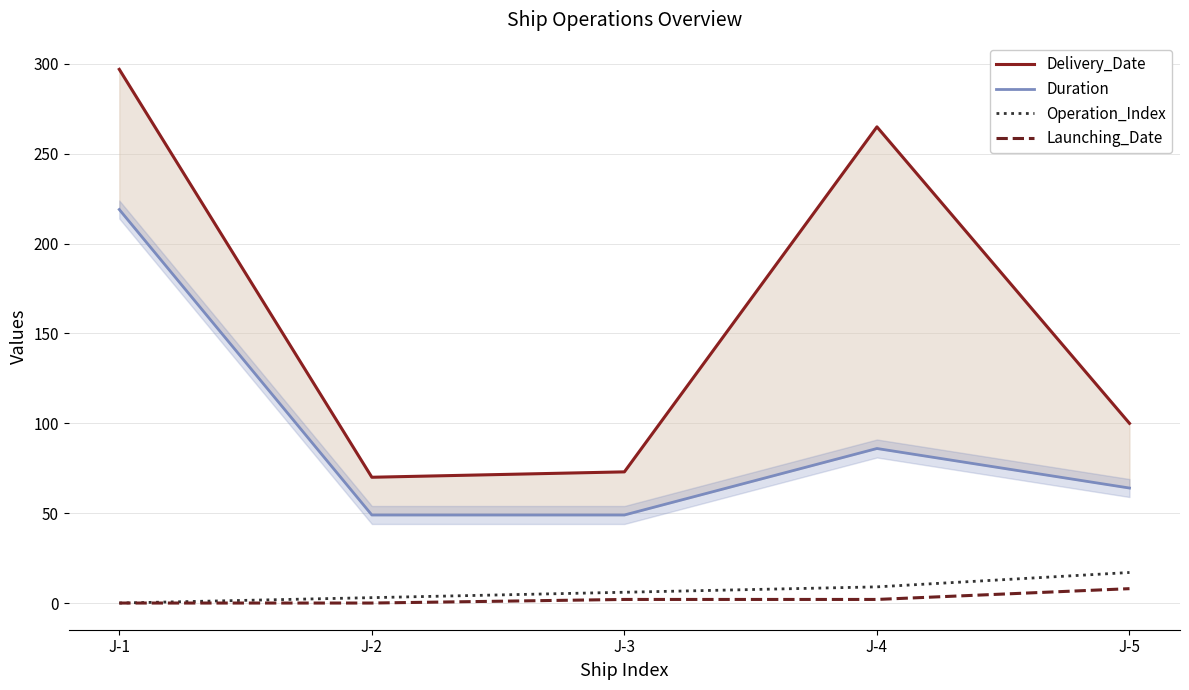

Reading right to left, transcribe all the data shown in this chart.

Delivery_Date: 100	265	73	70	297
Duration: 64	86	49	49	219
Operation_Index: 17	9	6	3	0
Launching_Date: 8	2	2	0	0